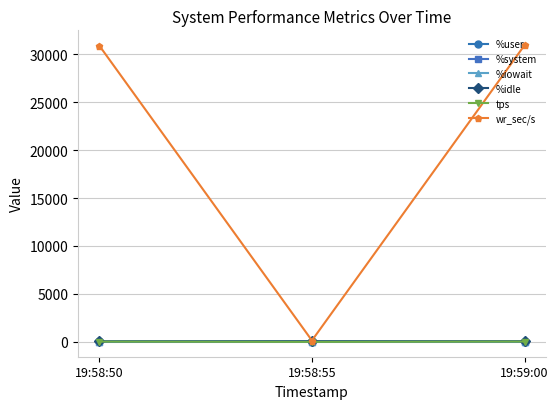

Read the tps value at 19:58:55.

2.6